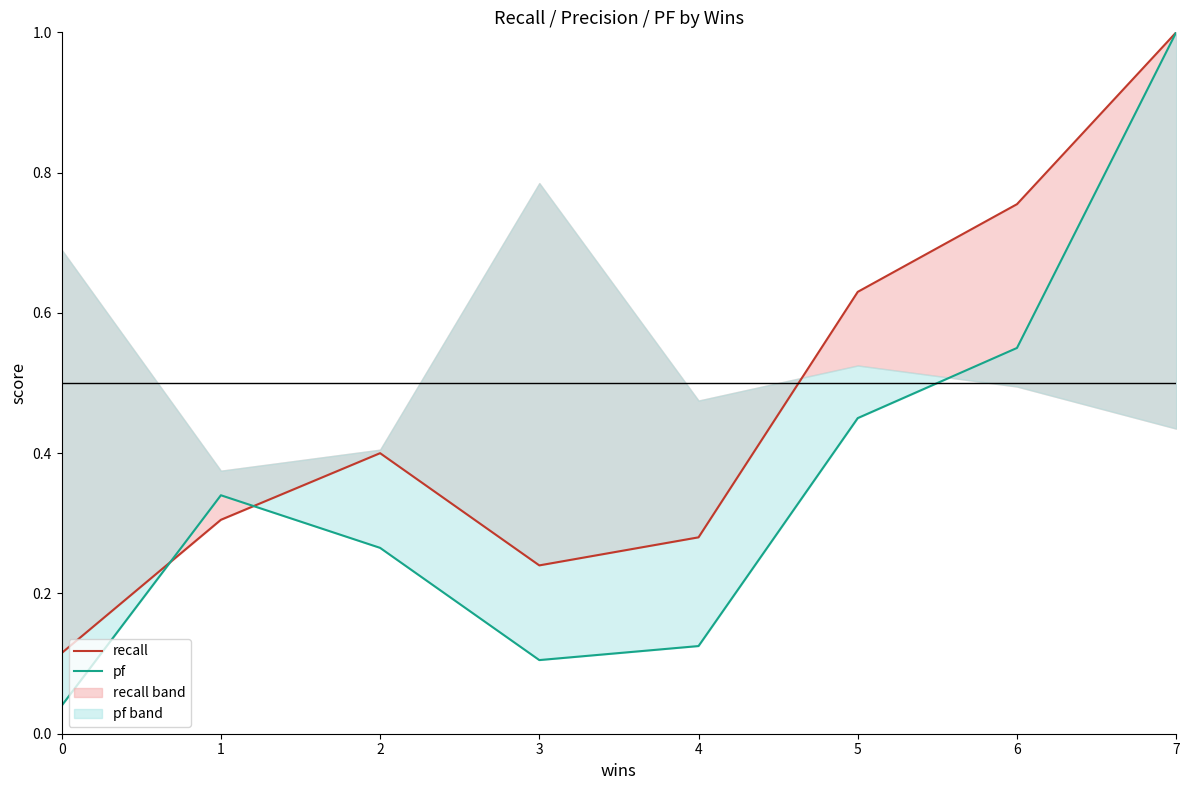

What are all the series names shown in the legend?

recall, pf